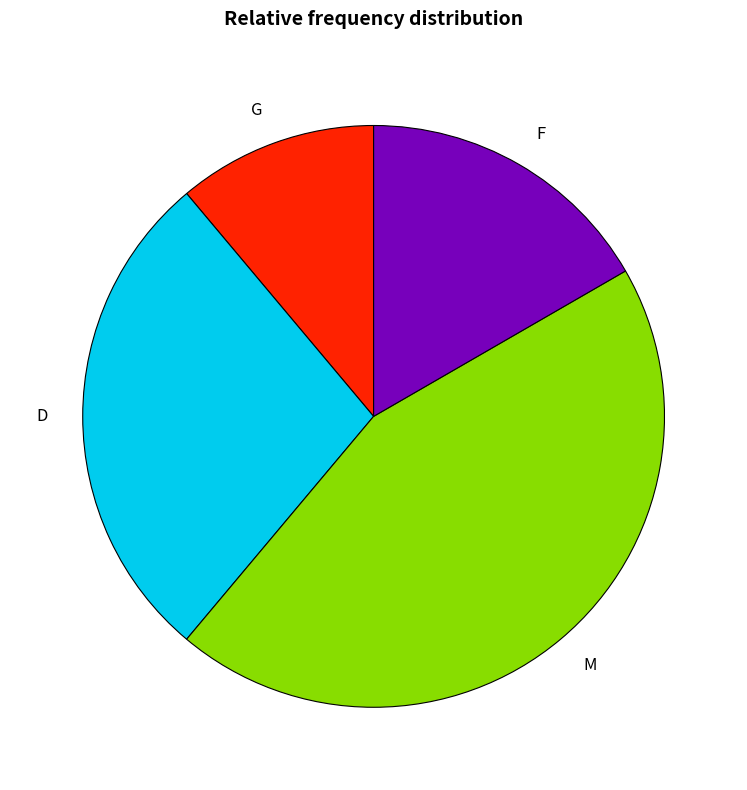

What is the smallest slice in the pie chart?

G